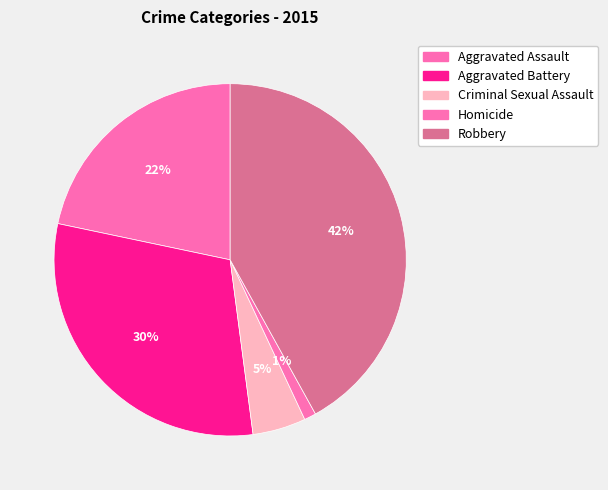

Is there any slice that represents more than half of the pie?

No